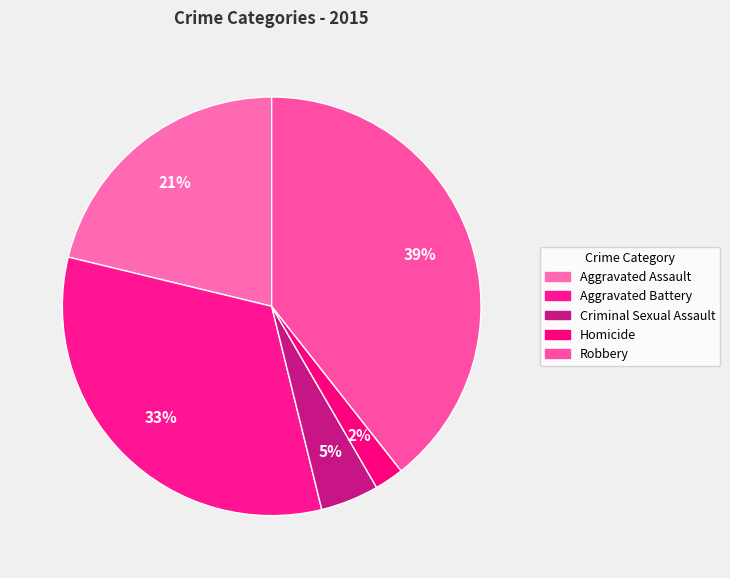

Count the number of slices in the pie.

5